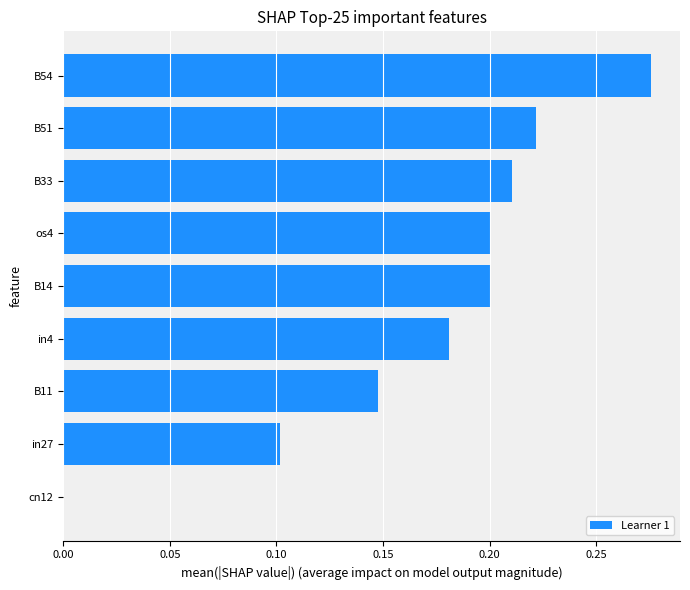

Count the number of values greater than 0.

8